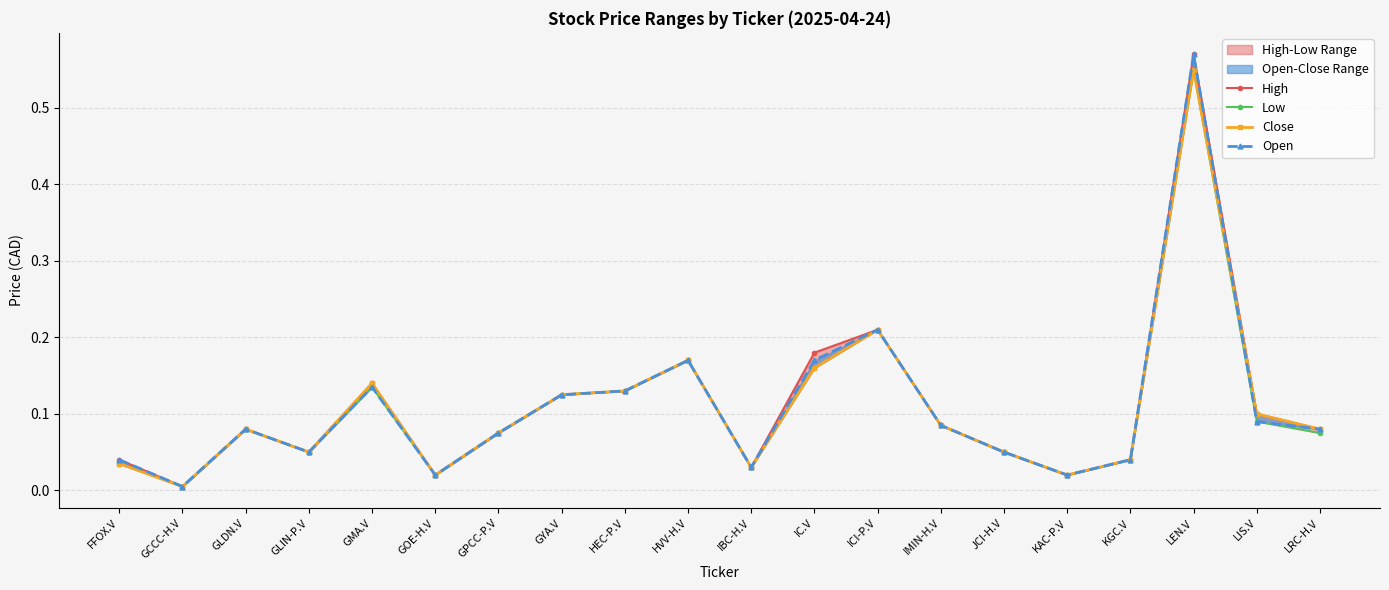

Is it true that High equals 0.1 at JCI-H.V?

True